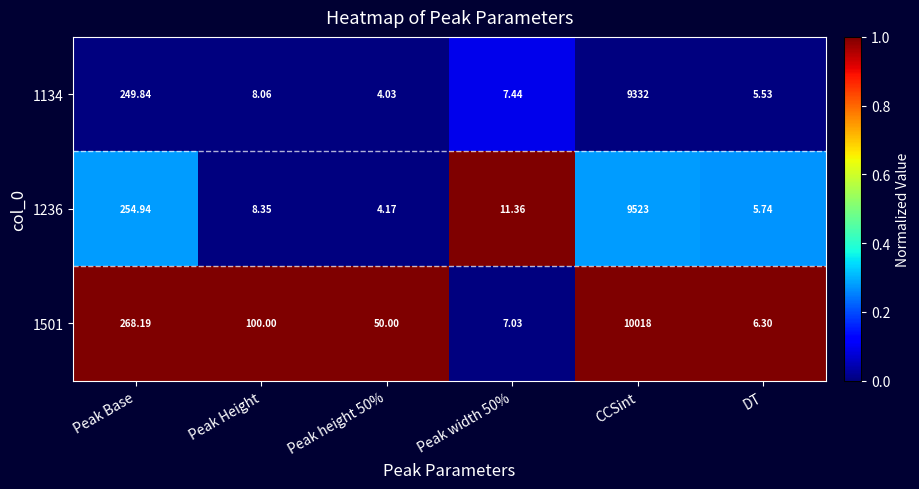

At which category is the sum across all series the highest?

CCSint